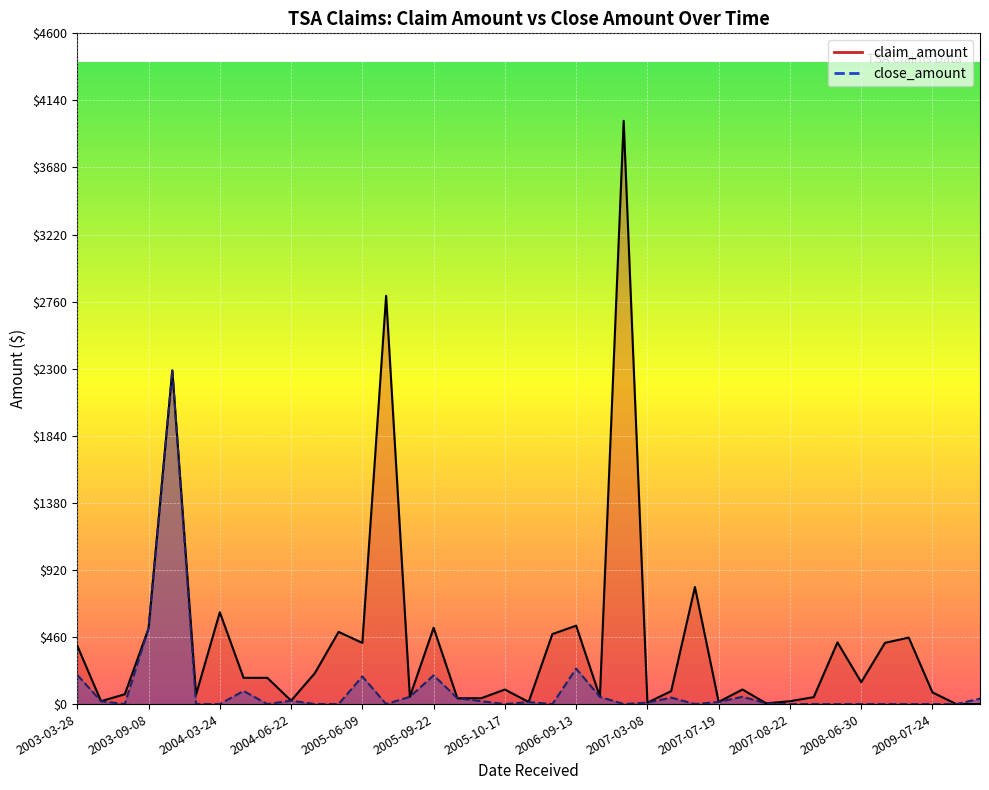

Is it true that close_amount equals 40.0 at 2005-09-30?

True